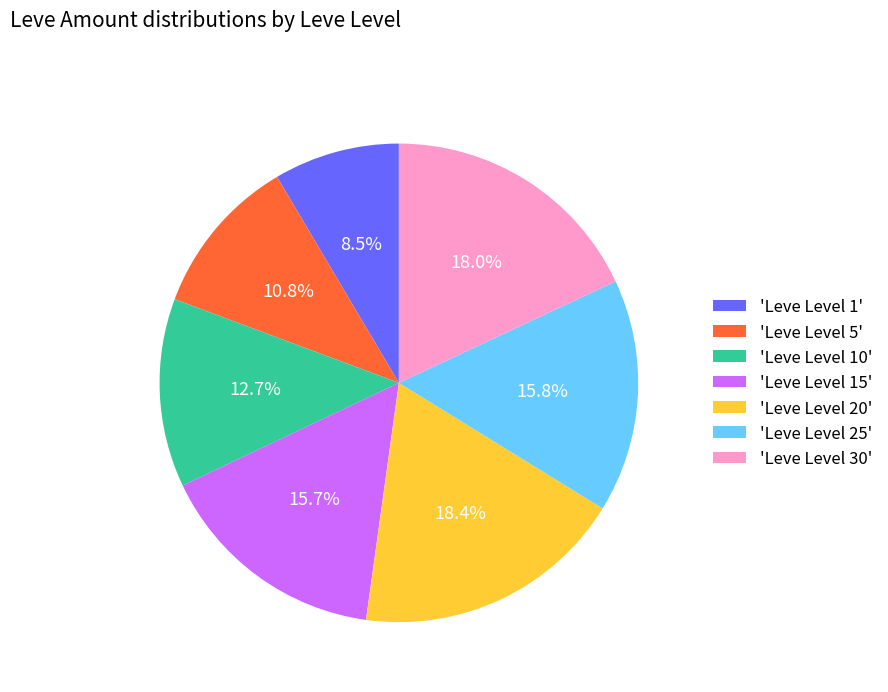

Between 'Leve Level 5' and 'Leve Level 1', which is larger?

'Leve Level 5'